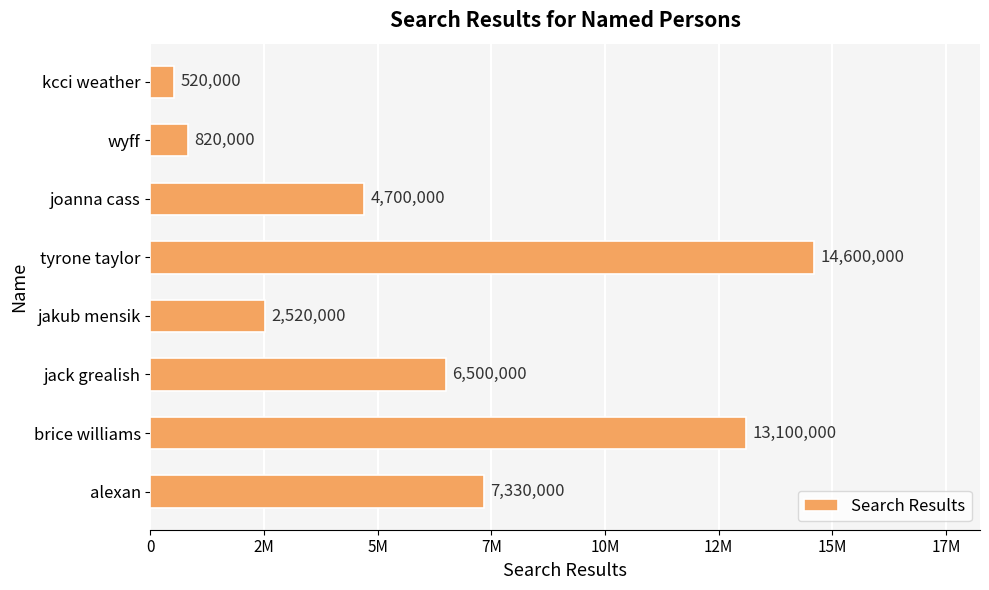

Are the bars horizontal?

Yes